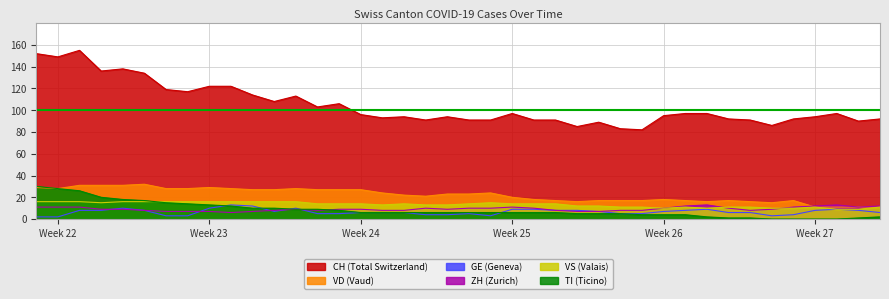

Rank the series by their maximum value, from highest to lowest.

CH, VD, TI, VS, GE, ZH